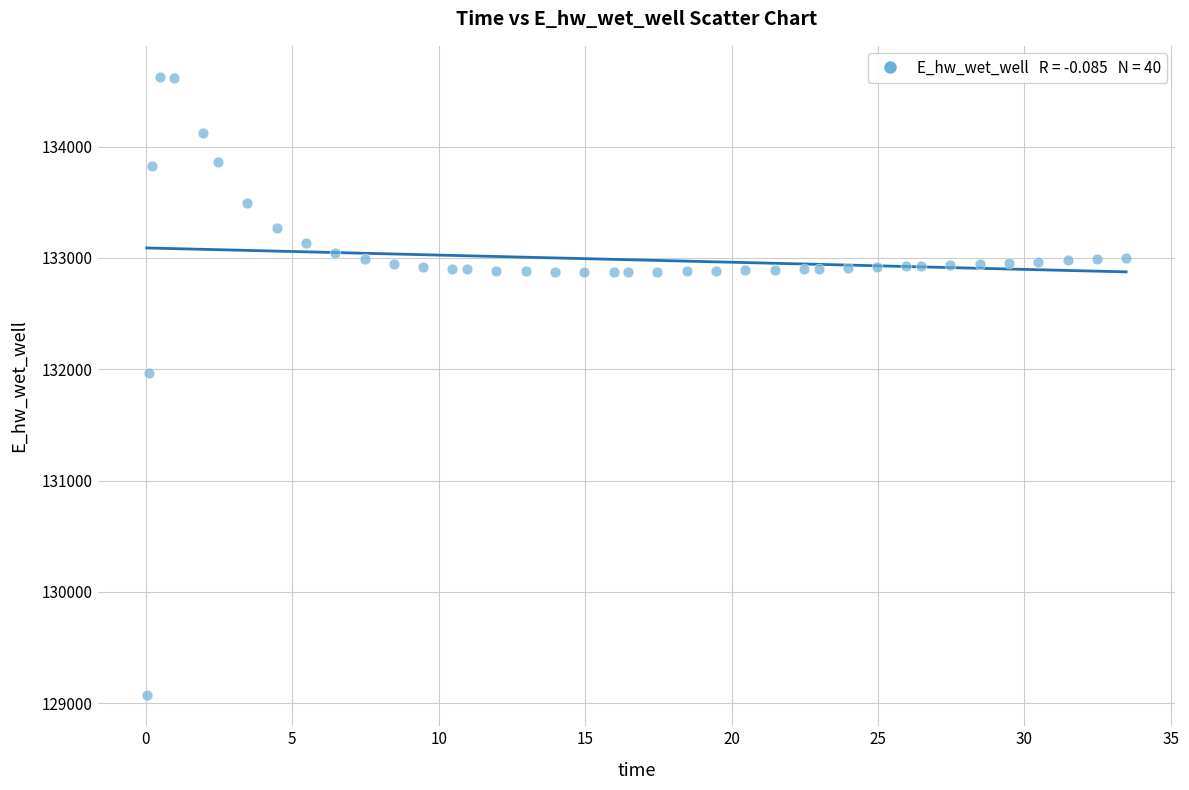

What Y value in the scatter plot is closest to 131849?

131970.0